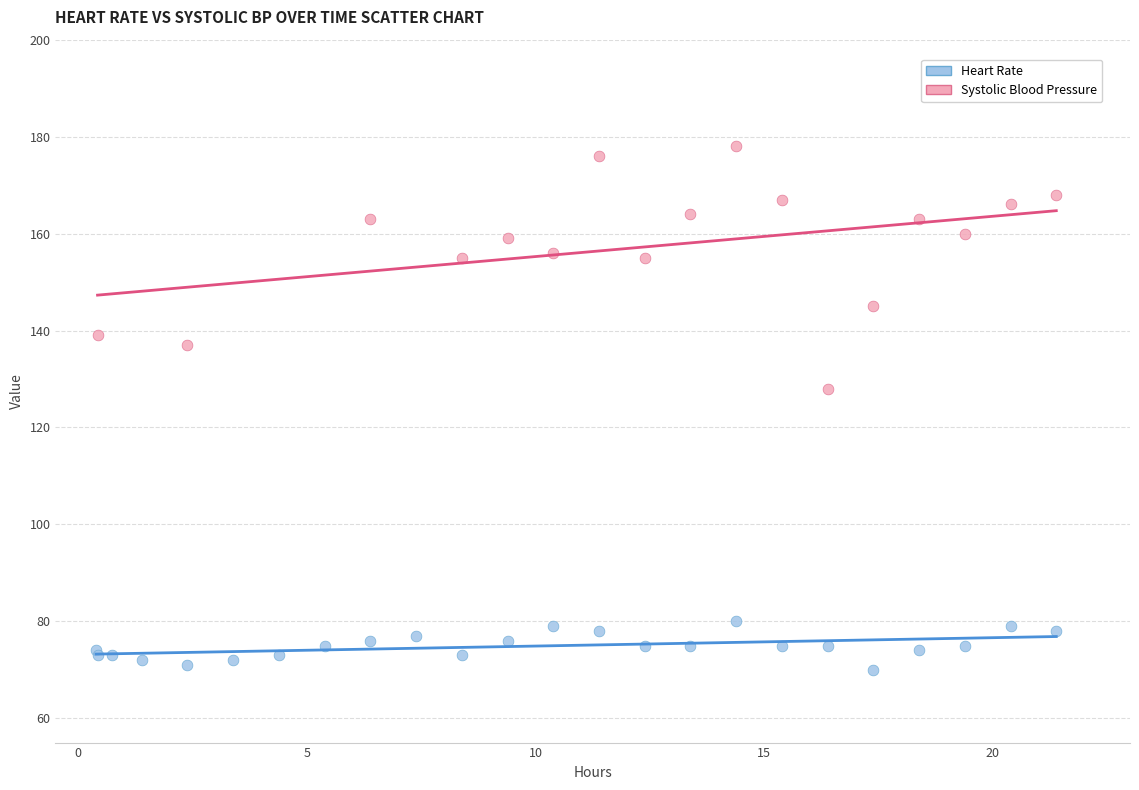

Which series has the largest Y range (max minus min)?

Systolic Blood Pressure